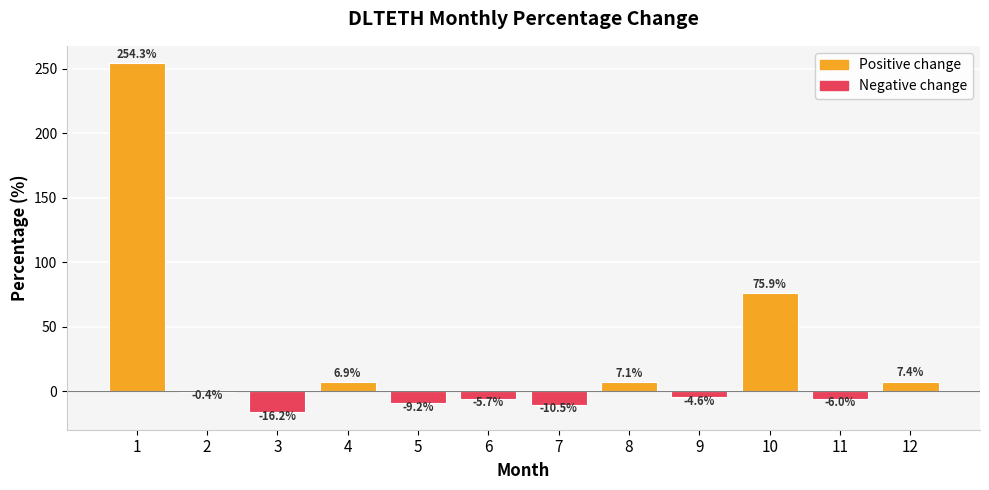

Are the bars horizontal?

No